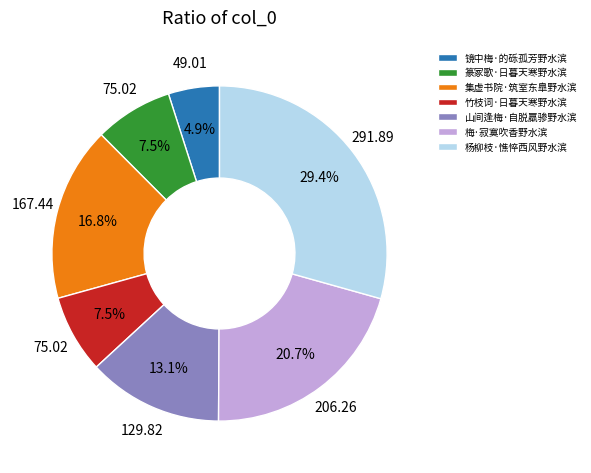

What percentage is the 山间逢梅·自脱羸骖野水滨 slice, to the nearest percent?

13%